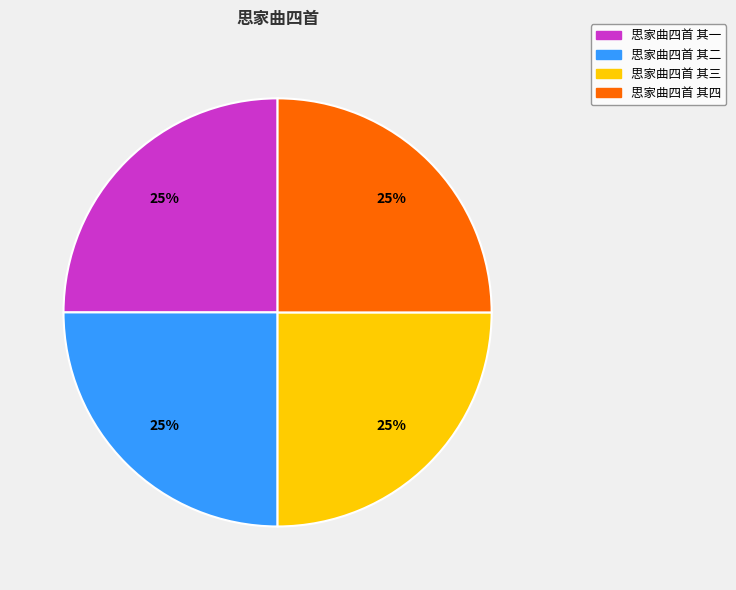

The 思家曲四首 其三 slice represents 37% of the pie. True or false?

False